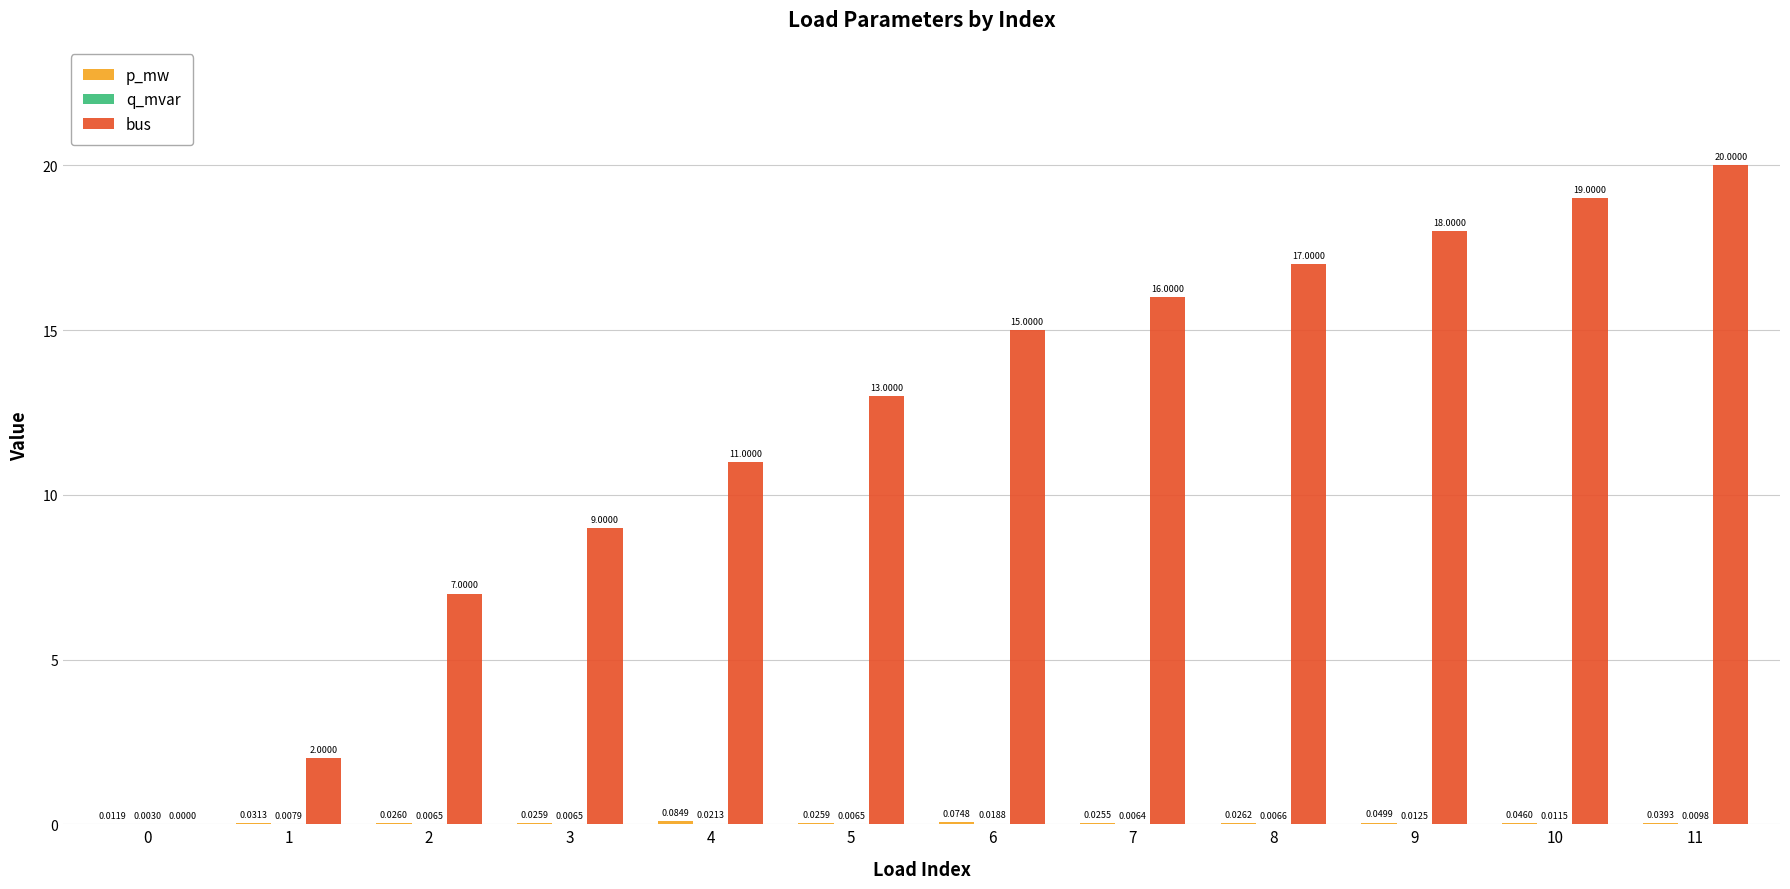

At which category is the sum across all series the highest?

11